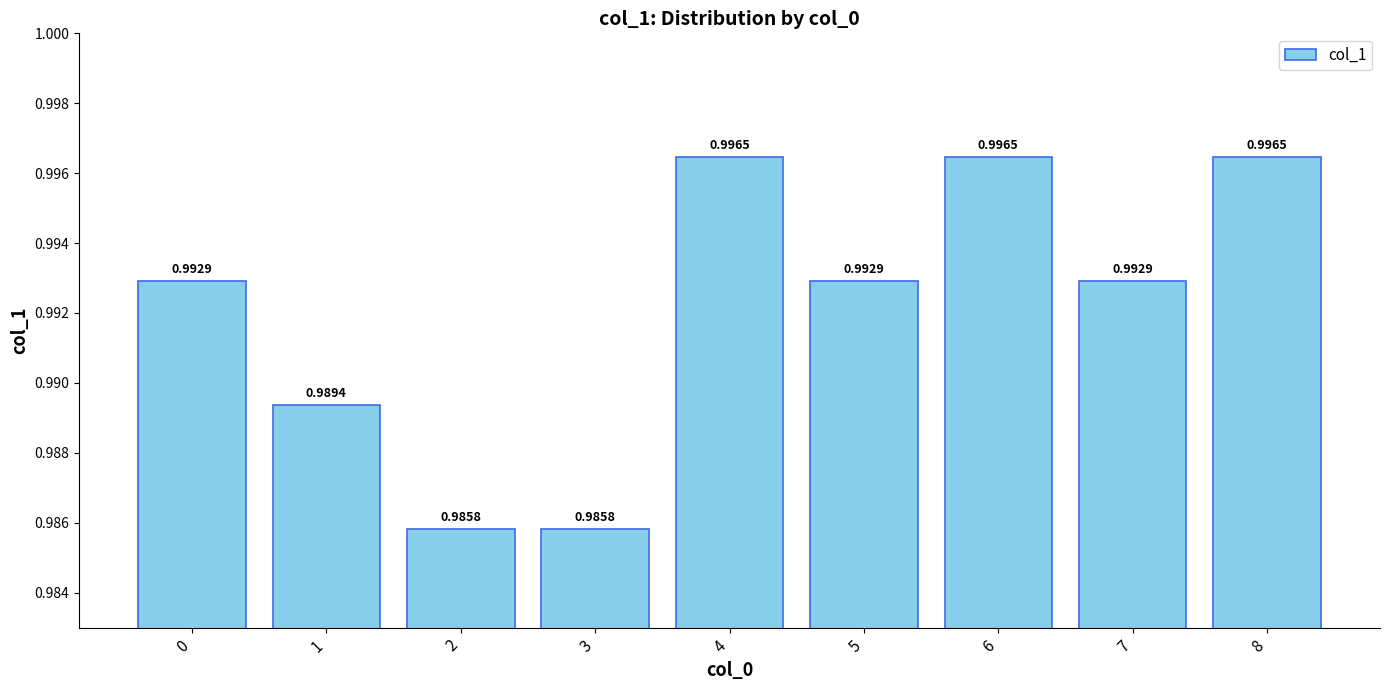

What is the sum of all values?

8.9